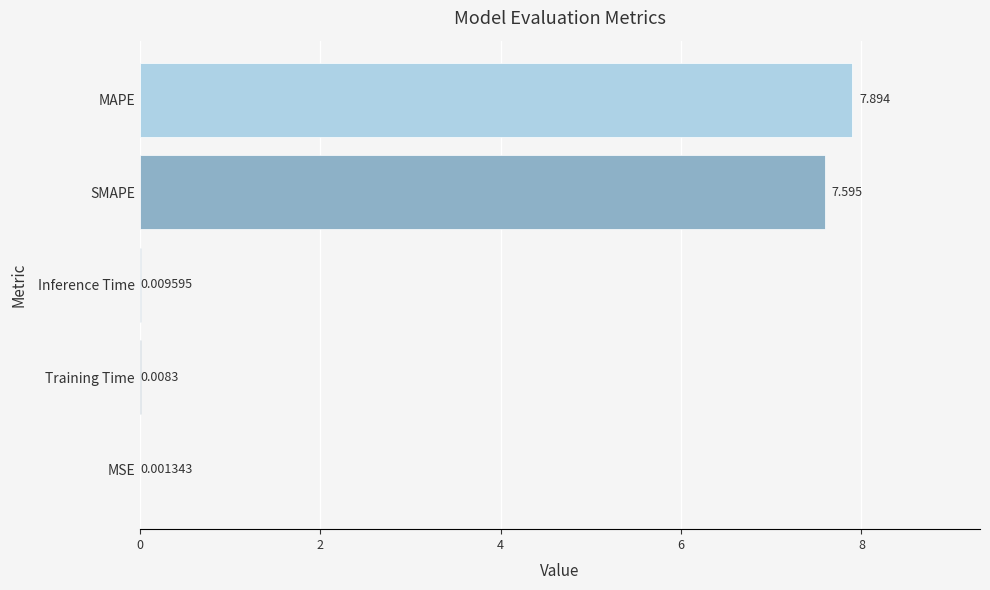

Which has a higher value, SMAPE or Training Time?

SMAPE